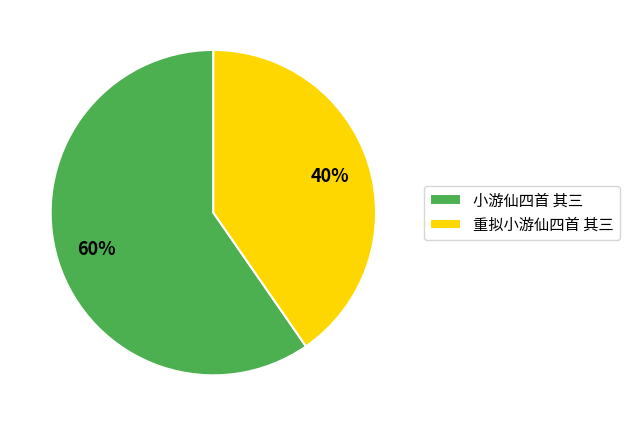

Combined, do 重拟小游仙四首 其三 and 小游仙四首 其三 account for over 50%?

Yes